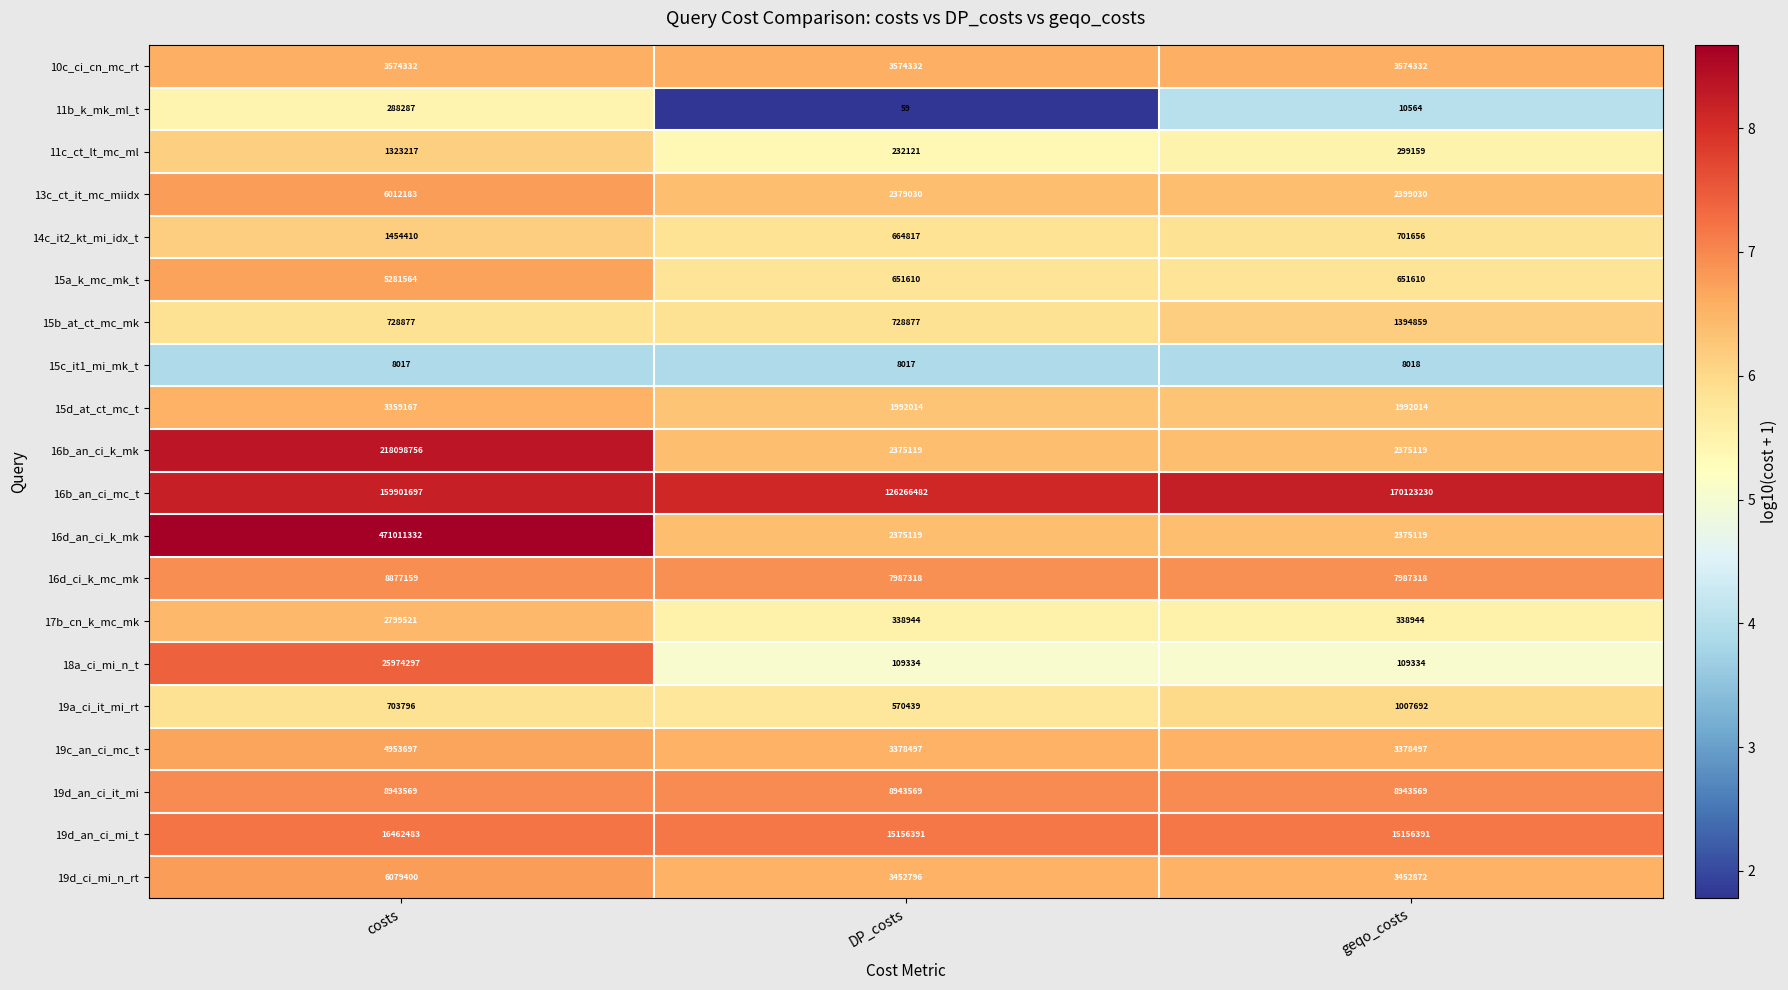

How many distinct data groups are displayed?

20